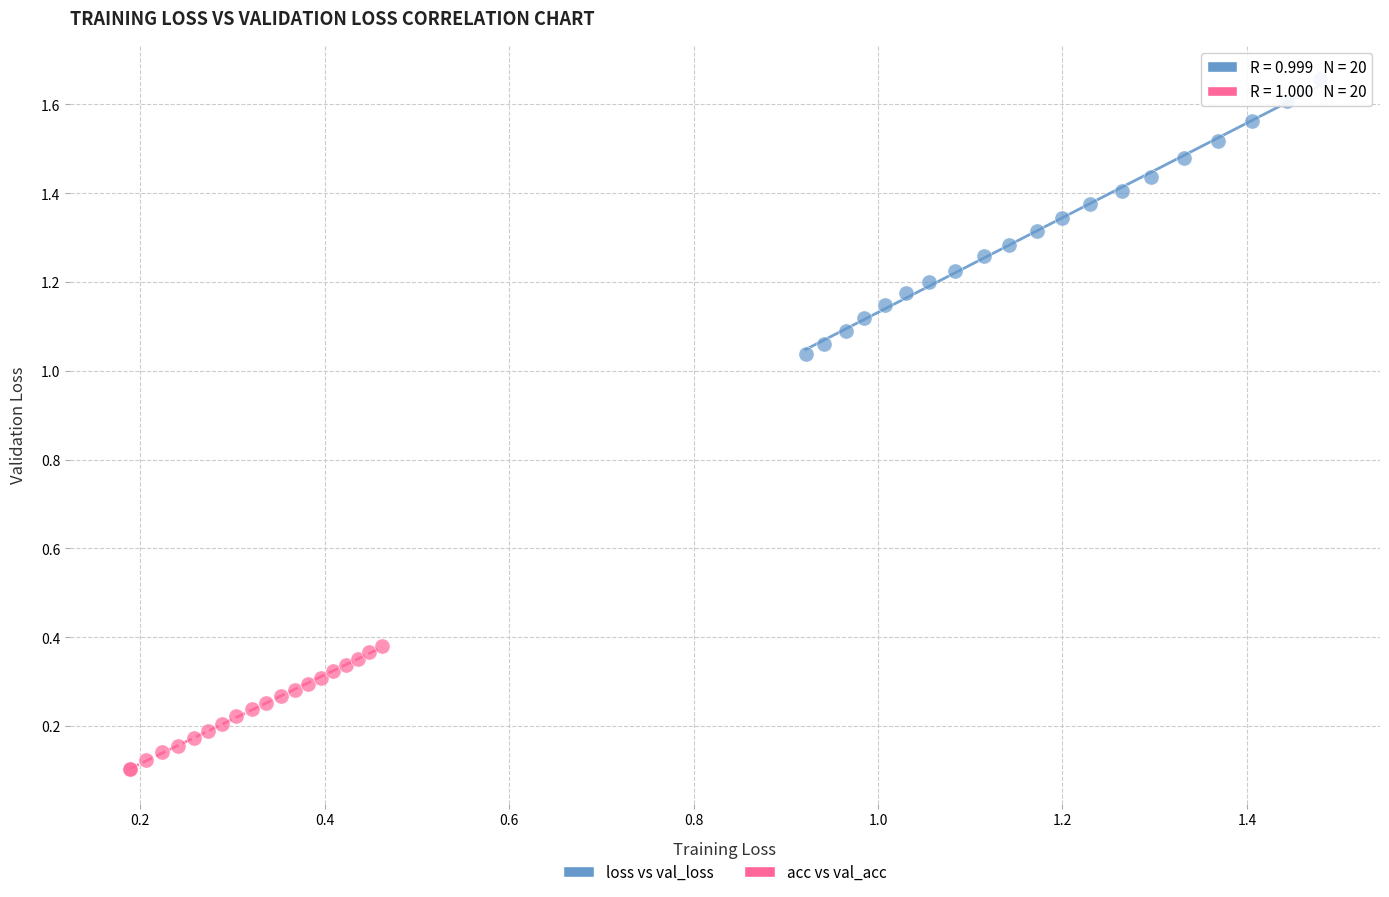

Which series reaches the minimum Y coordinate?

acc vs val_acc